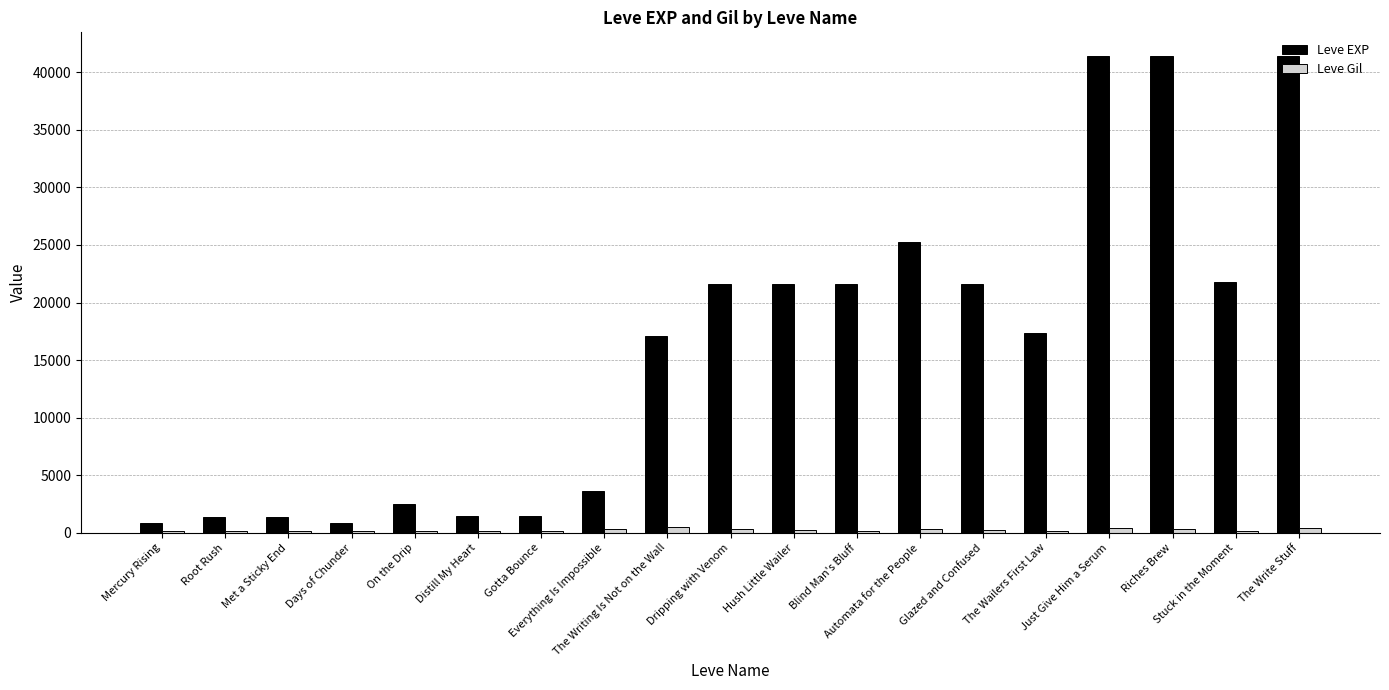

Which series has the largest total across all categories?

Leve EXP